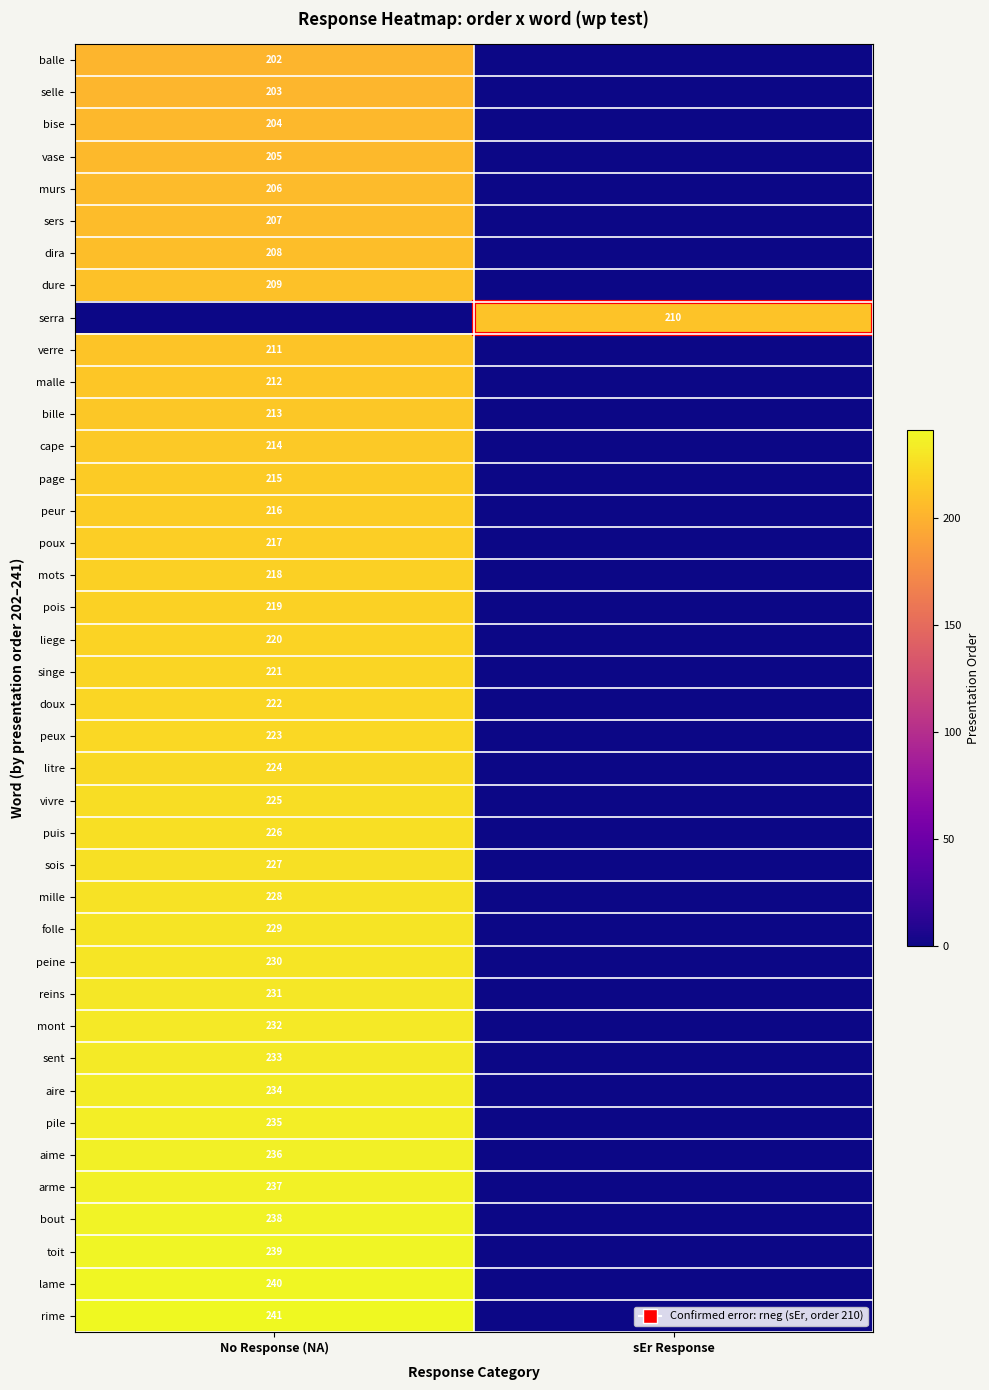

Is it true that vase equals 205 at No Response (NA)?

True